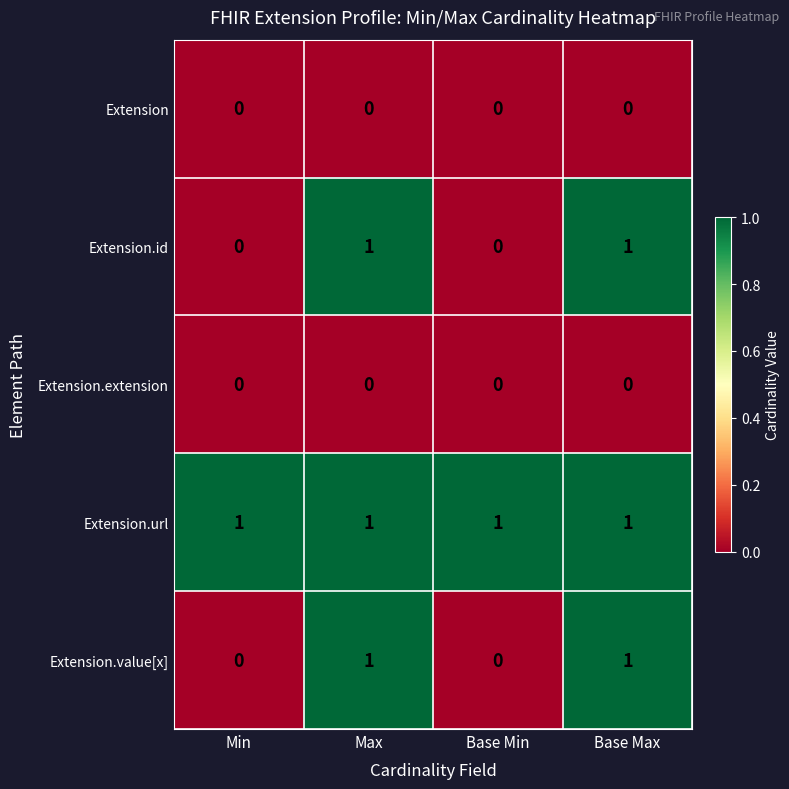

The value of Extension.value[x] at Max is 1. True or false?

True